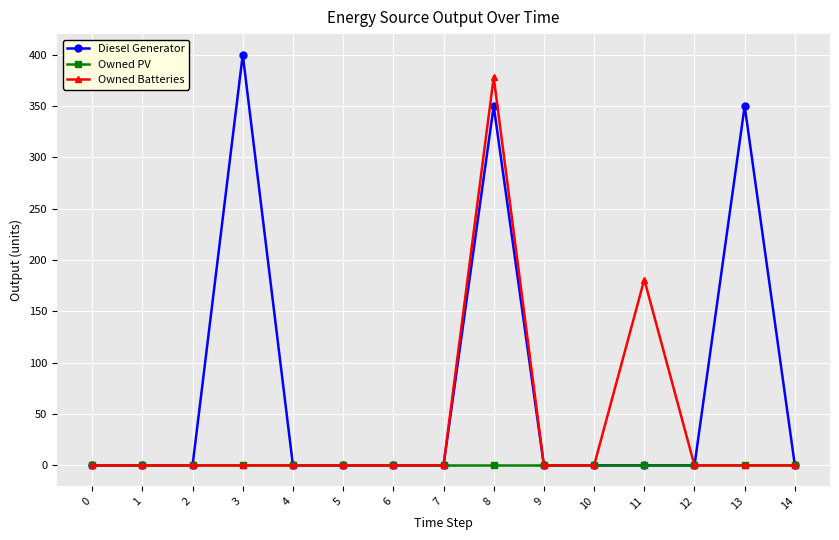

Rank the series by their maximum value, from lowest to highest.

Owned PV, Owned Batteries, Diesel Generator